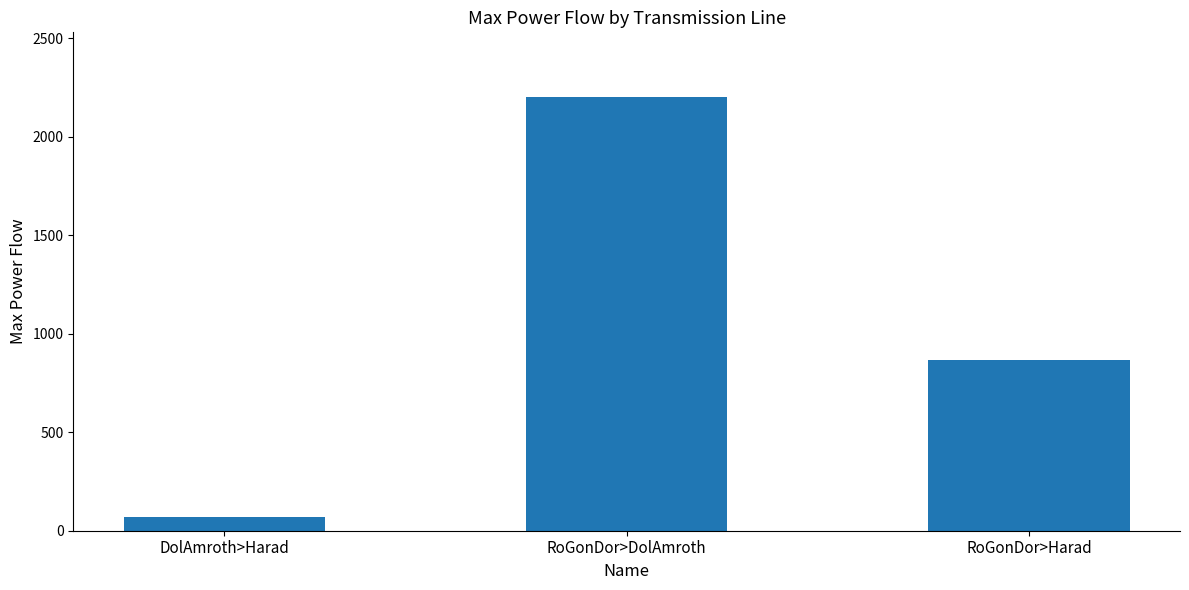

What is the label of the 1st bar from the right?

RoGonDor>Harad